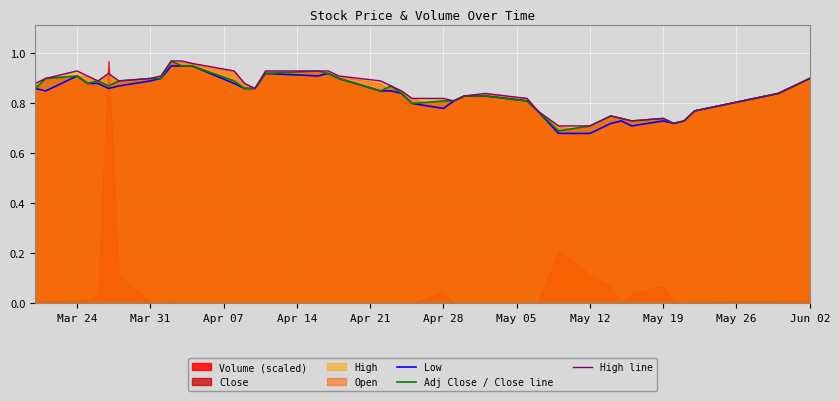

What is the value of the Adj Close / Close line point at the 9th from the left?

0.9